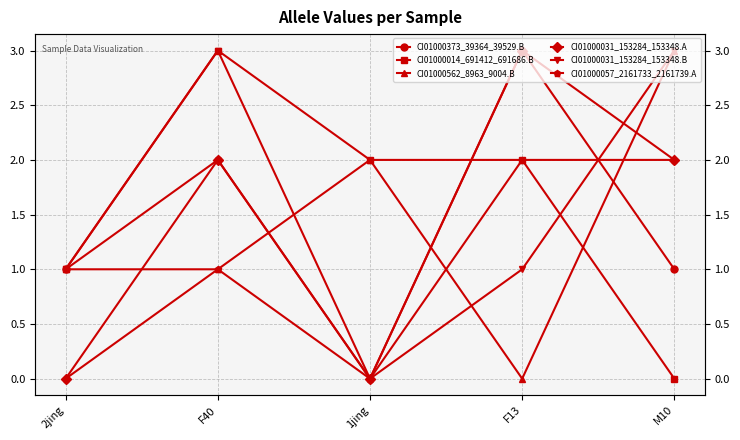

Is this an area chart (filled region under the line)?

No